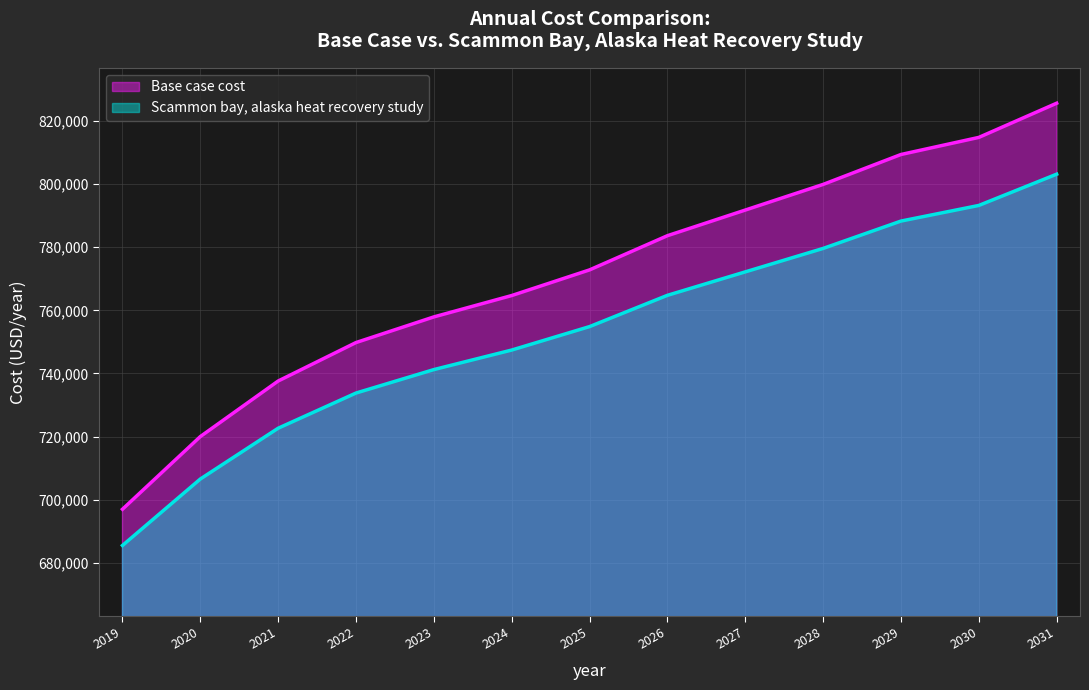

True or false: Base case cost and Scammon bay, alaska heat recovery study intersect in this chart.

False